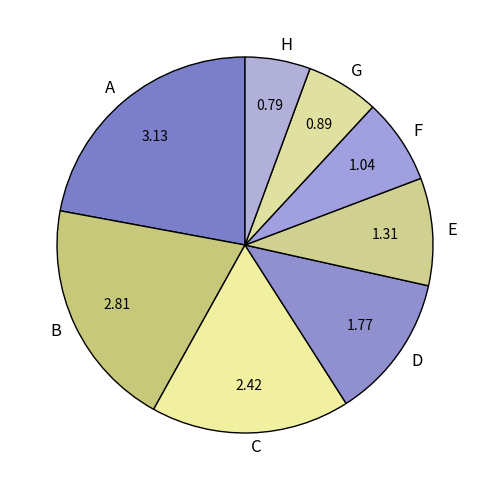

What is the ratio of the value at C to the value at B?

0.9